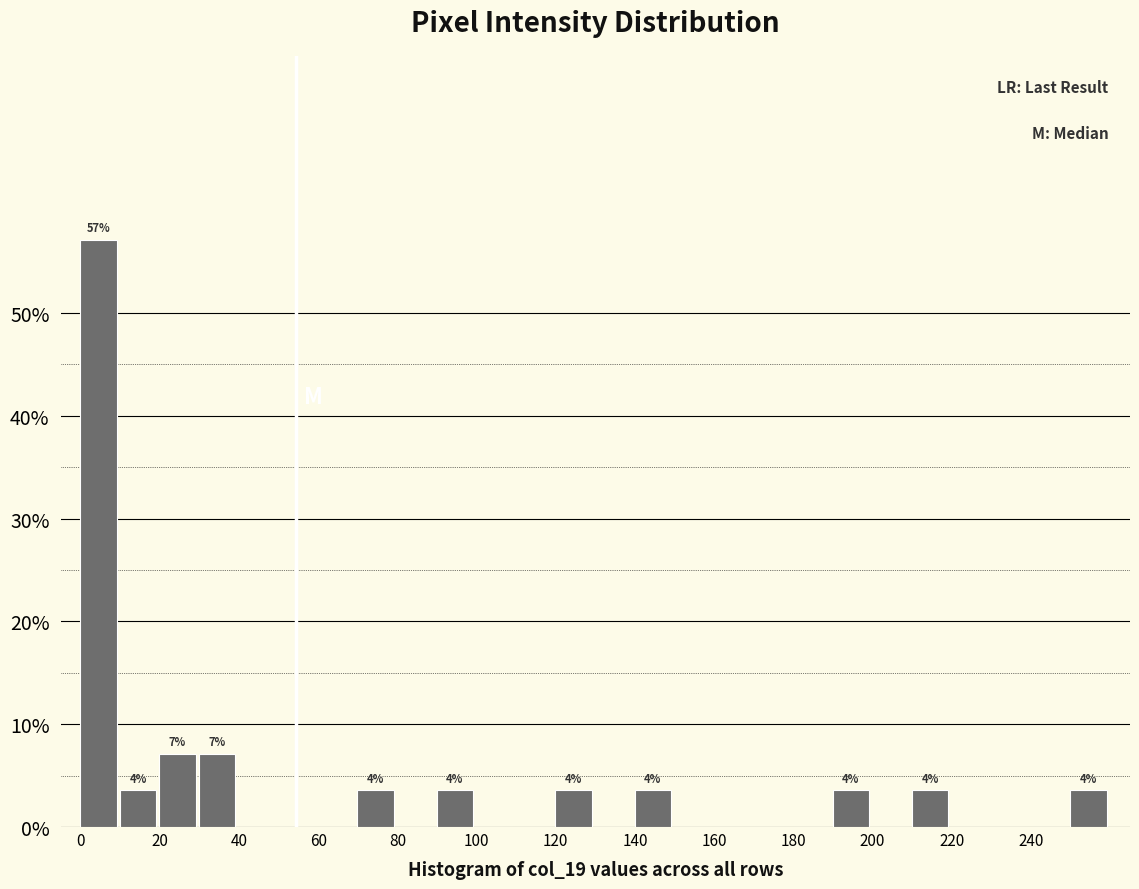

Which range on the x-axis has the tallest bar?

-0.5 to 9.5